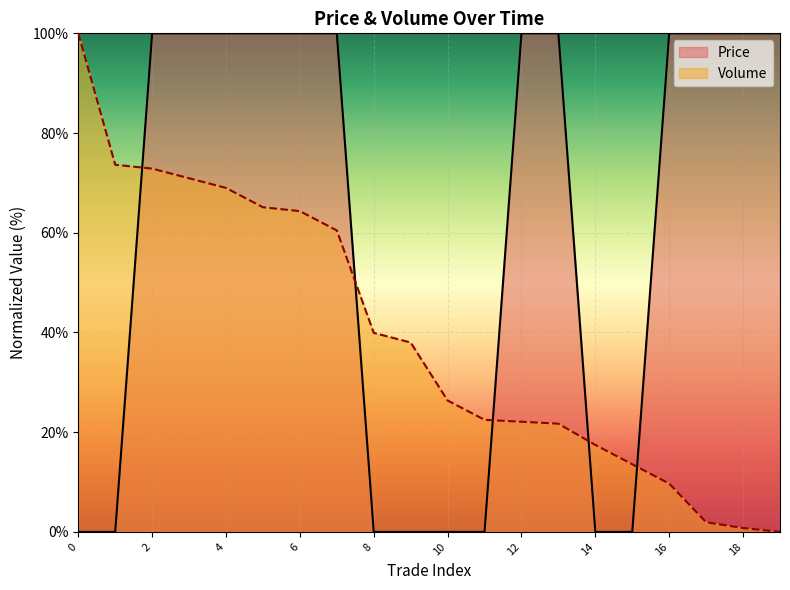

Which has a higher value, 3 or 8?

3